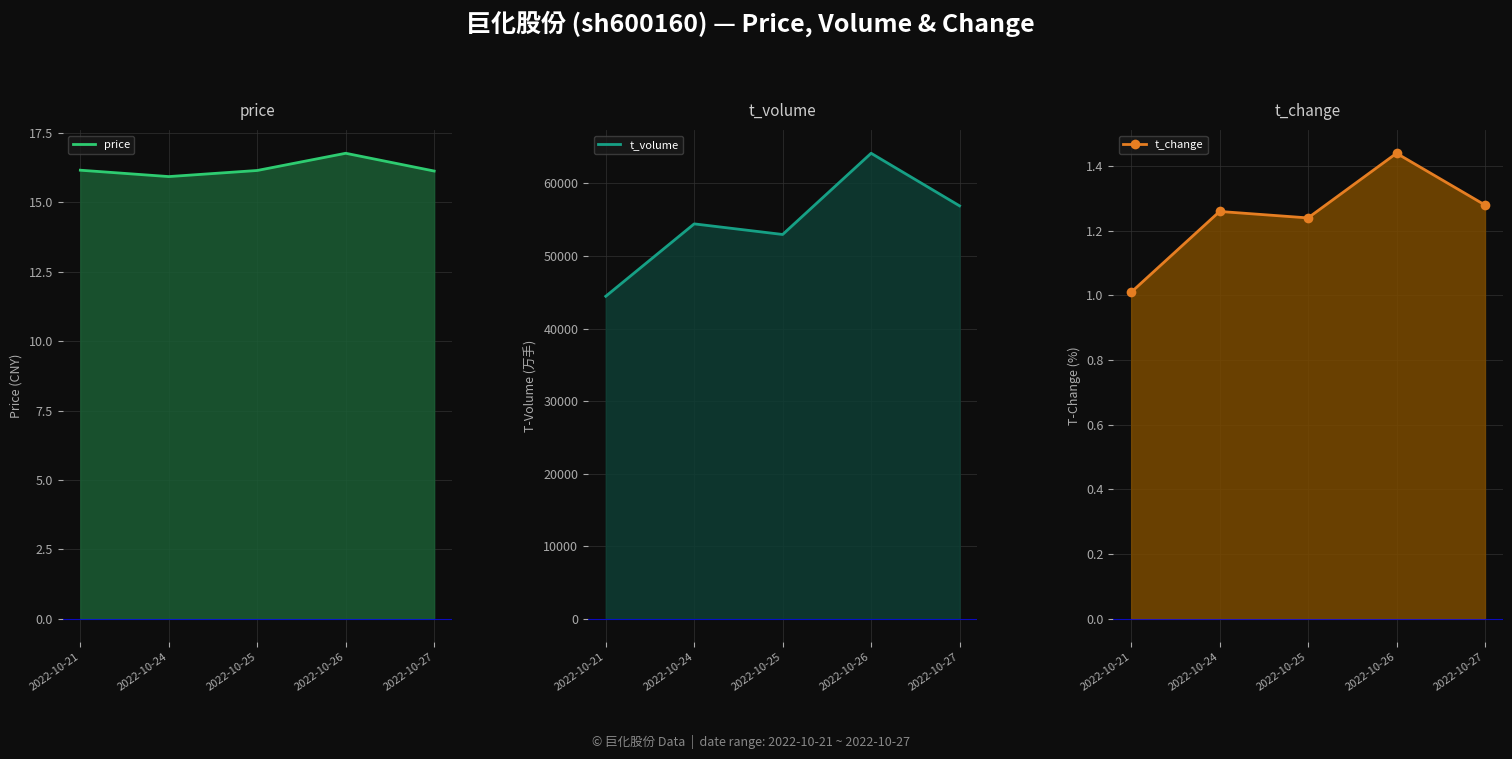

At how many categories does at least one series exceed 60250?

1